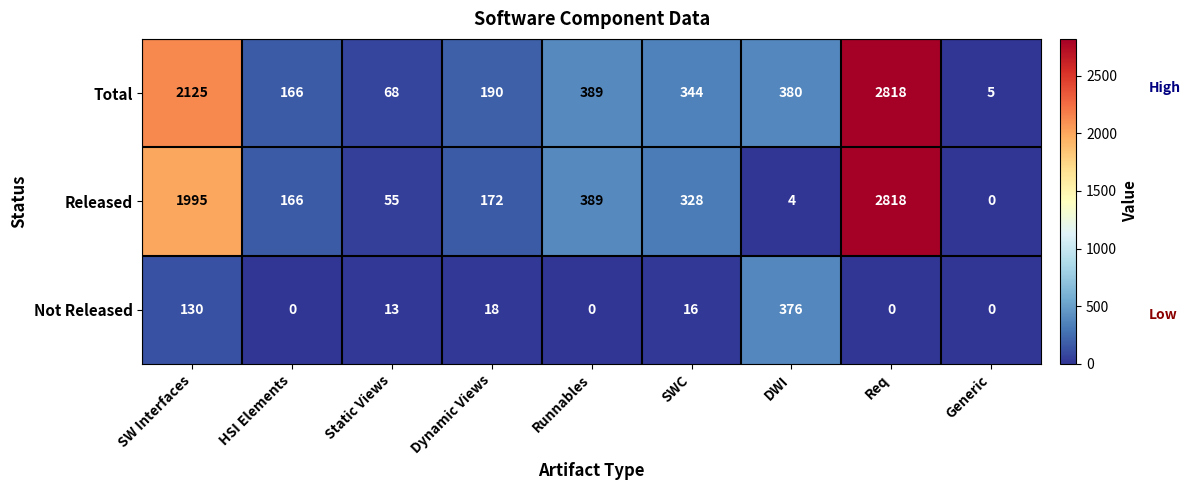

What is the spread (max minus min) of values at Runnables?

389